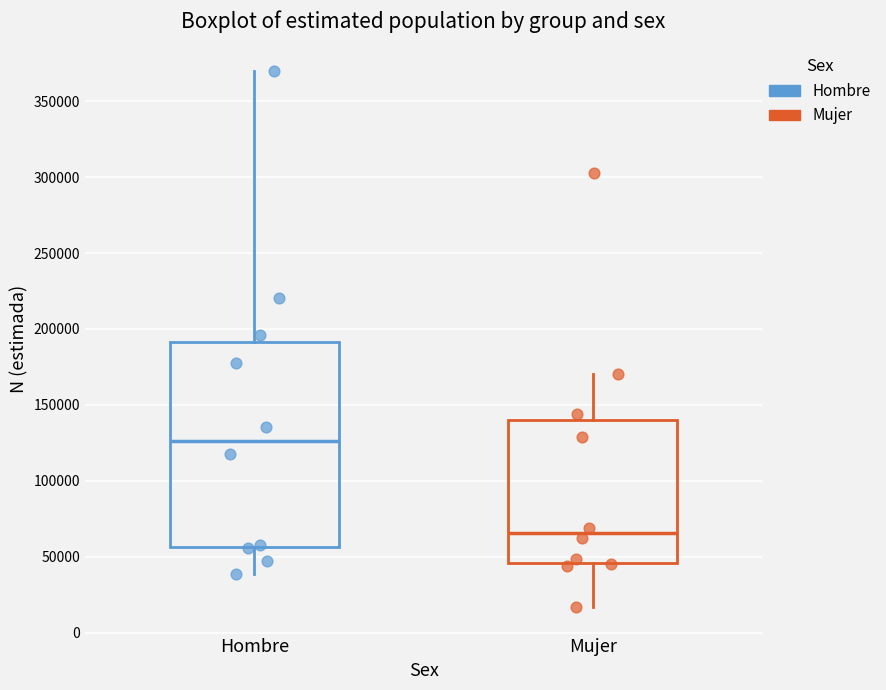

Where does the lower whisker of the box for Mujer end on the y-axis? The values are not printed on the chart, so give them approximately, as read against the axis.

15000